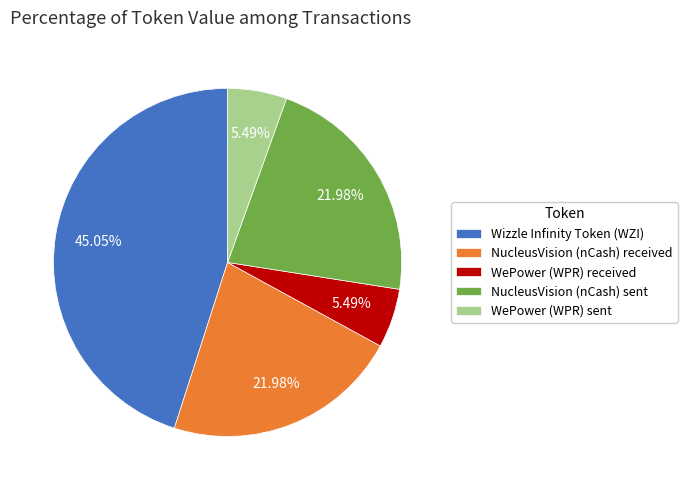

Count the number of slices in the pie.

5